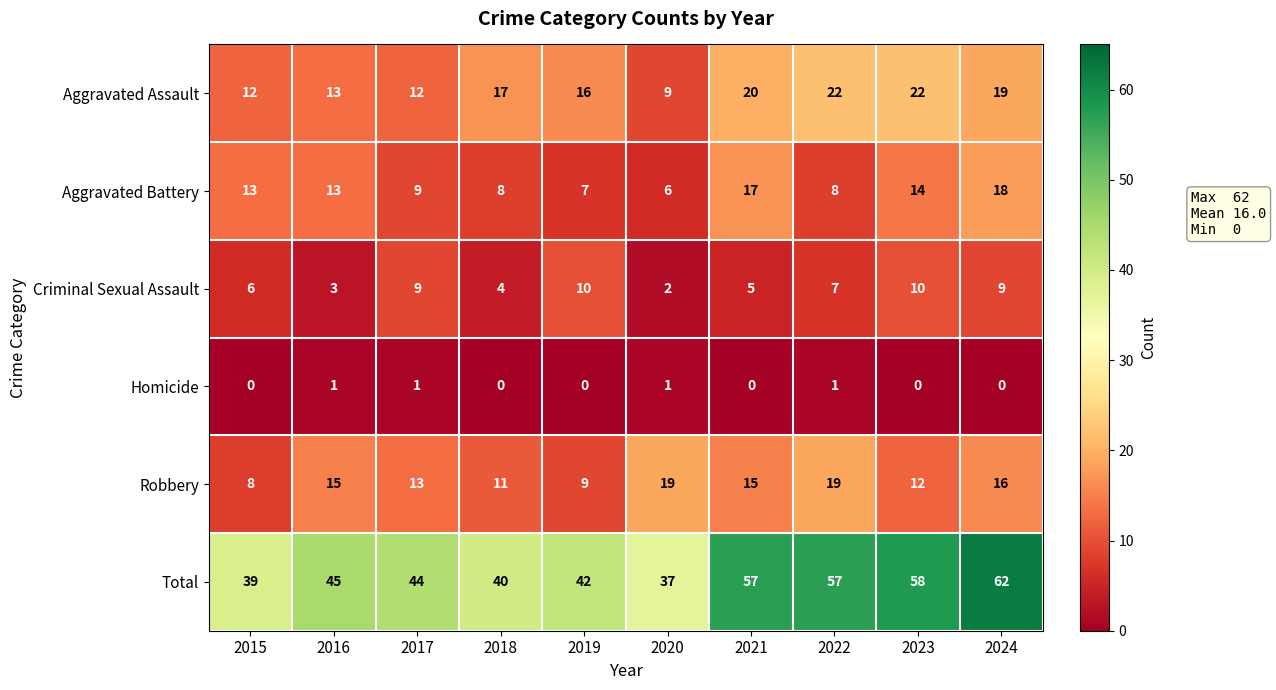

The Robbery series shows 6 at 2024. True or false?

False